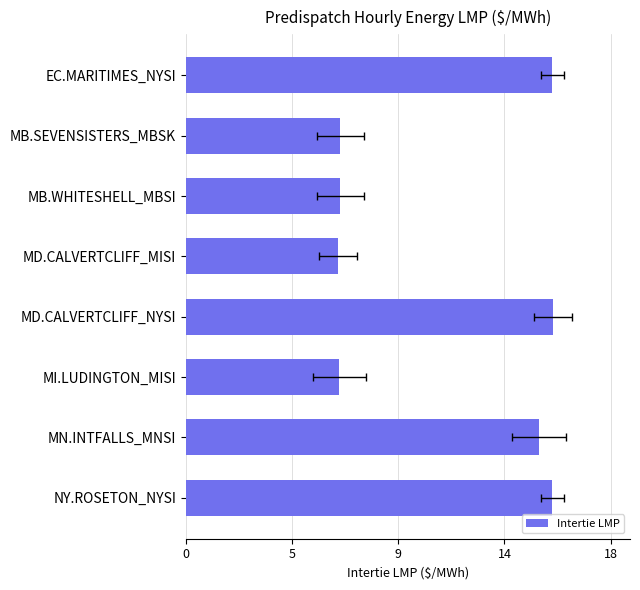

What is the sum of the values at NY.ROSETON_NYSI and MD.CALVERTCLIFF_MISI?

22.0